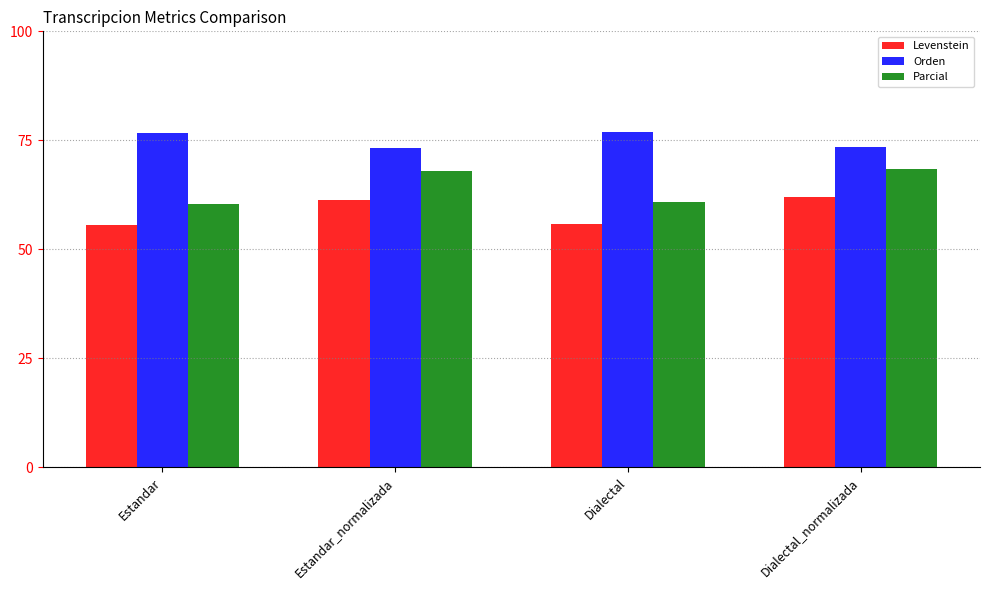

List the series in order of their overall mean, highest first.

Orden, Parcial, Levenstein